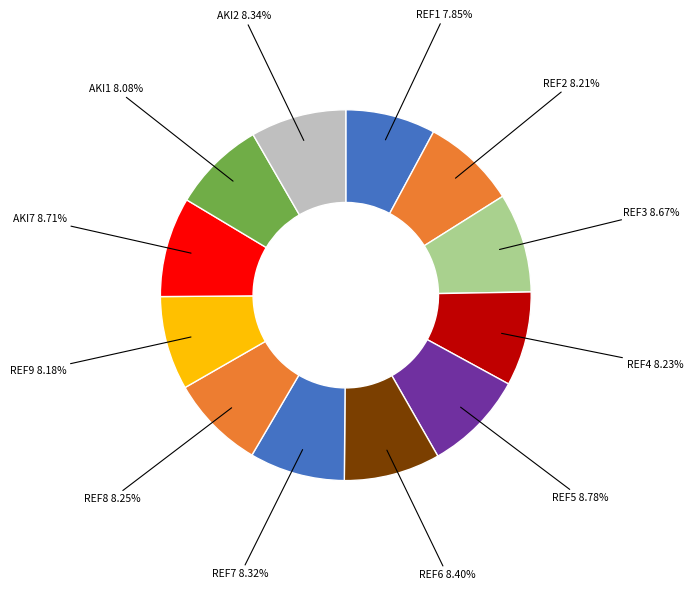

How many slices are in this pie chart?

12